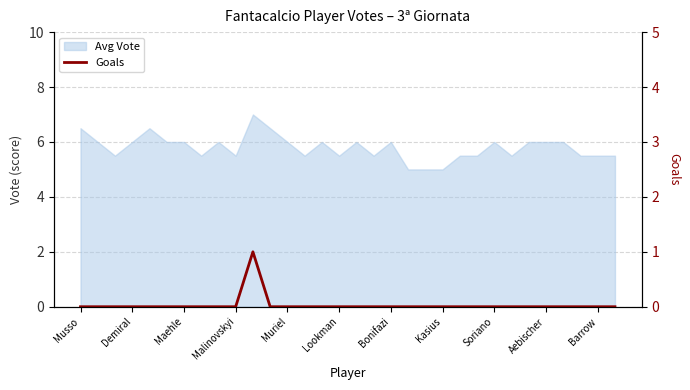

Is it true that the value at 11 is 0?

True